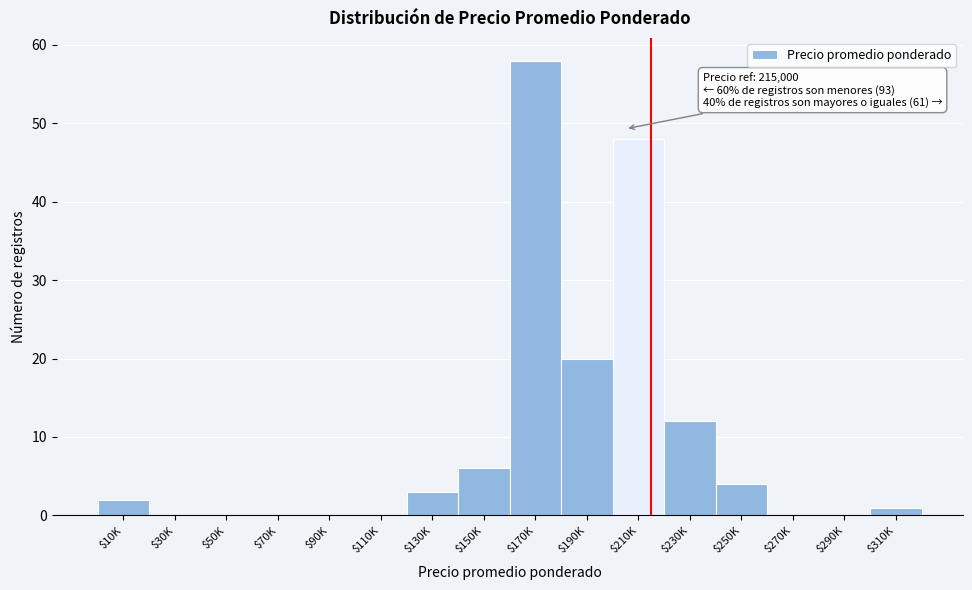

Which category has the highest value across all series?

$170K